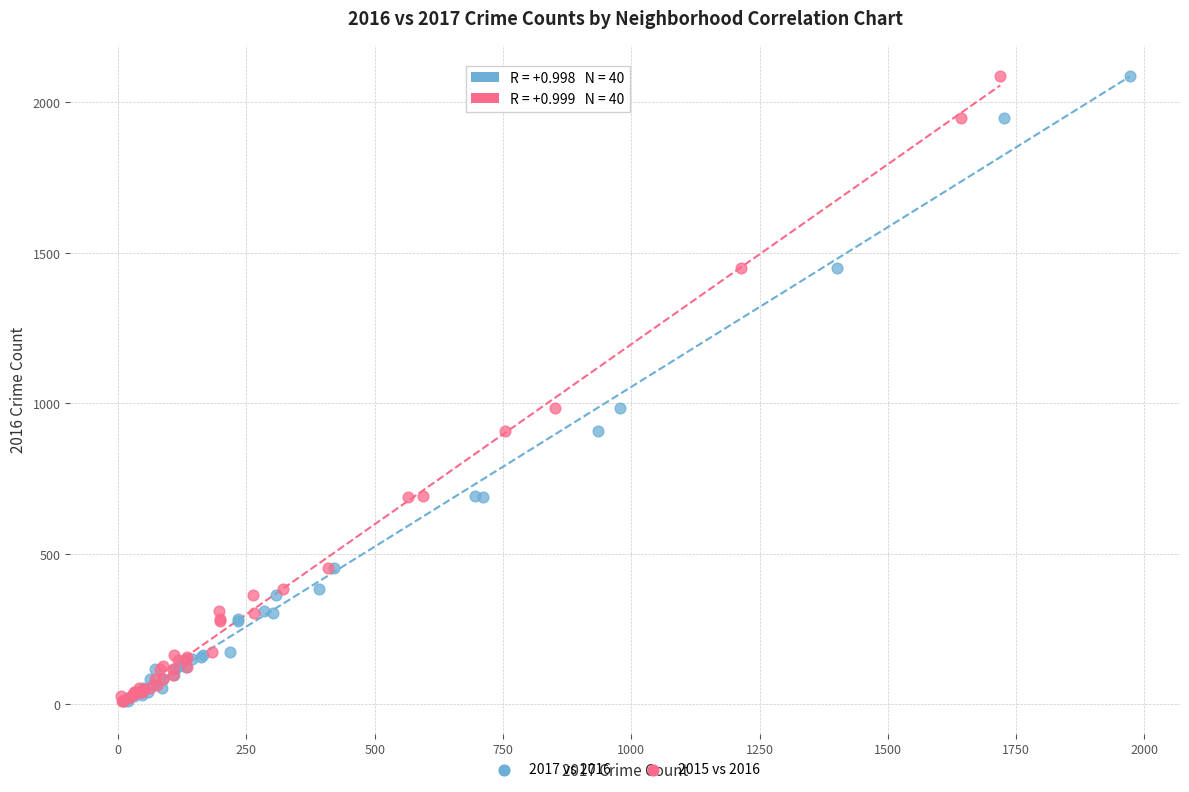

What are all the series names shown in the legend?

2017 vs 2016, 2015 vs 2016